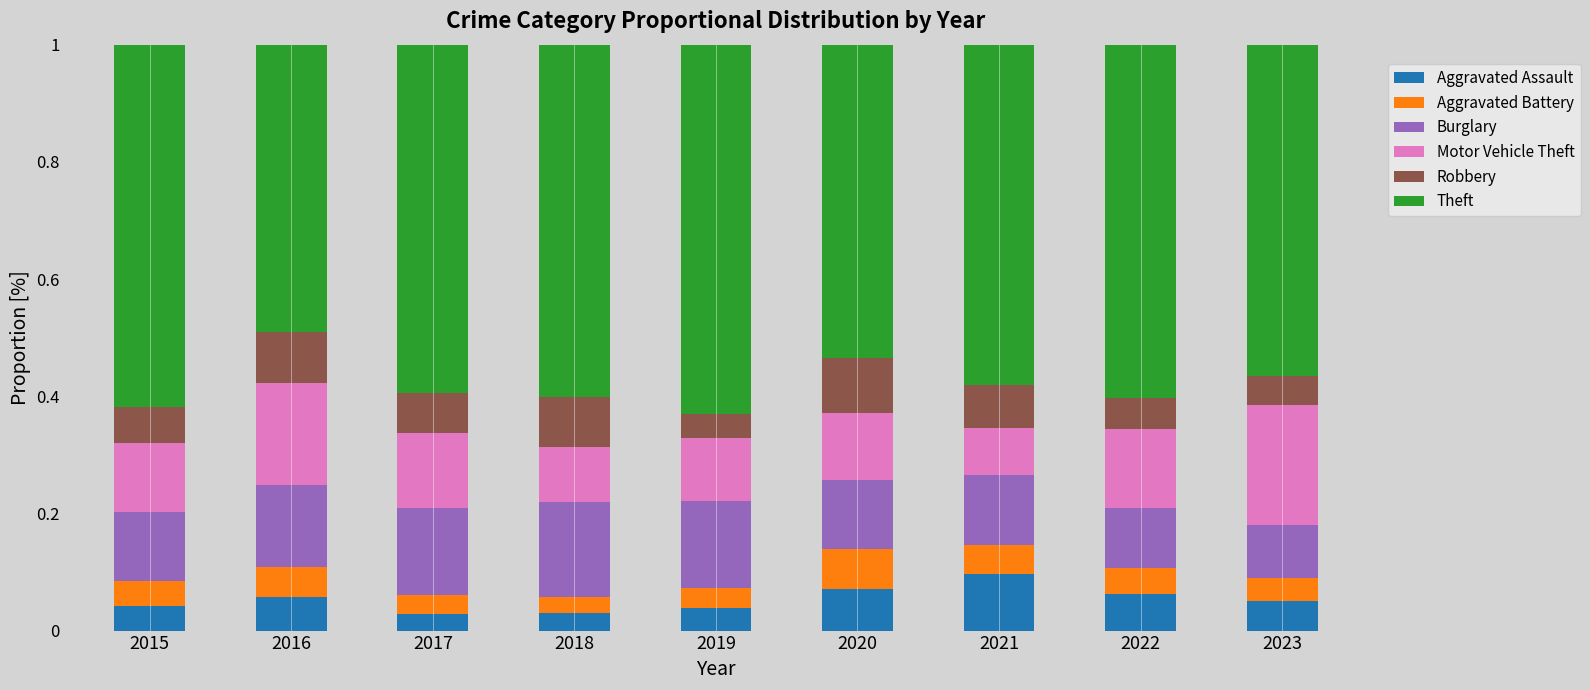

Which category has the highest value in the Aggravated Assault series?

2021